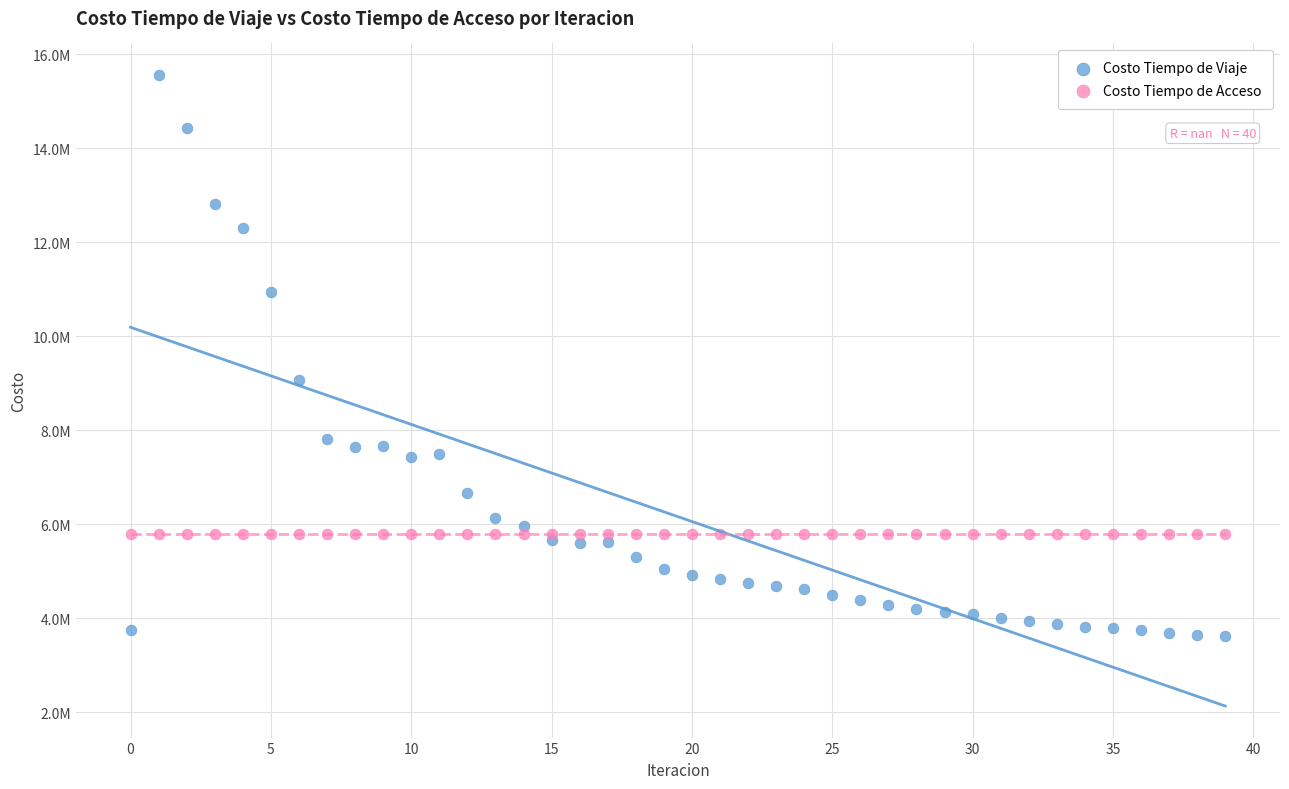

What are all the series names shown in the legend?

Costo Tiempo de Viaje, Costo Tiempo de Acceso